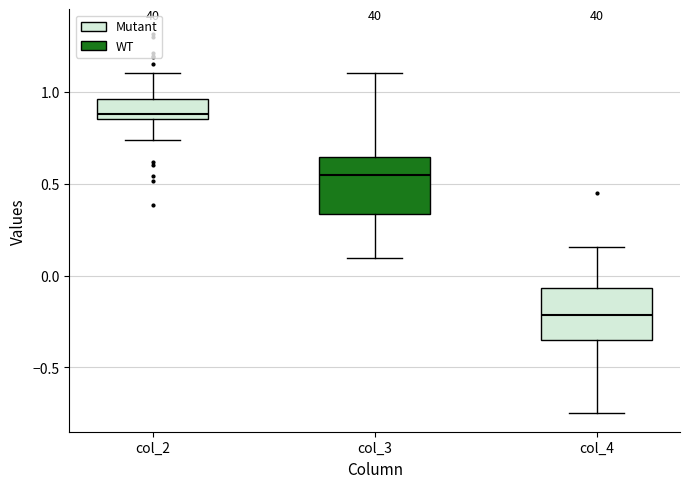

Which box's median line is the highest?

col_2